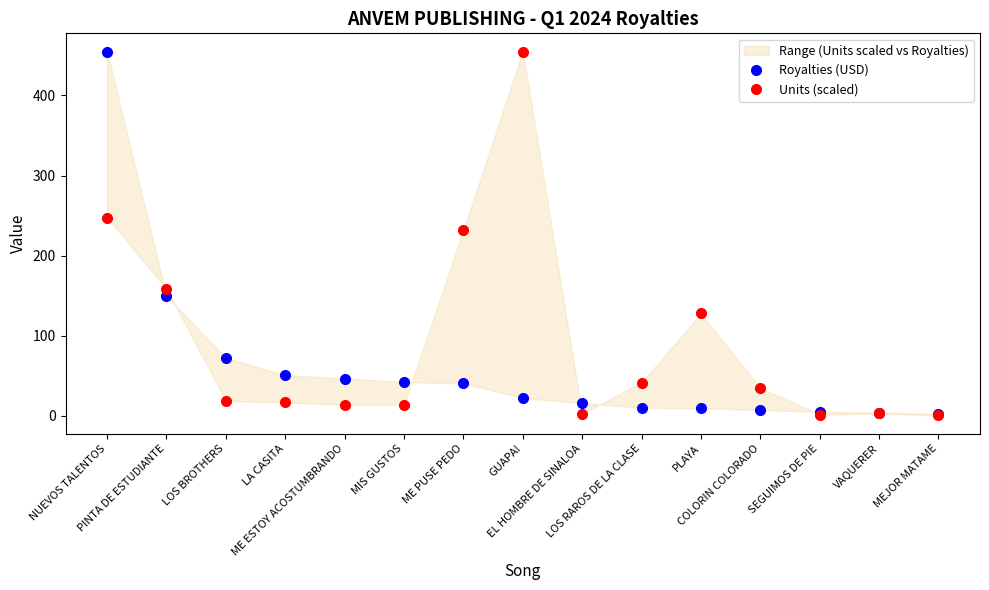

What is the difference between the highest and lowest values at PINTA DE ESTUDIANTE?

9.2